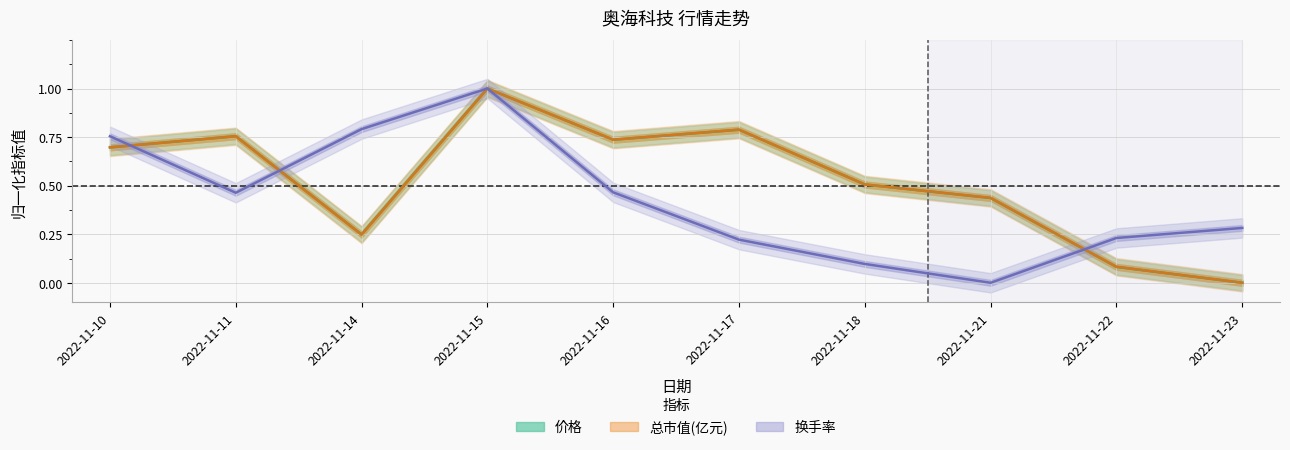

Which category has the lowest value across all series?

2022-11-23